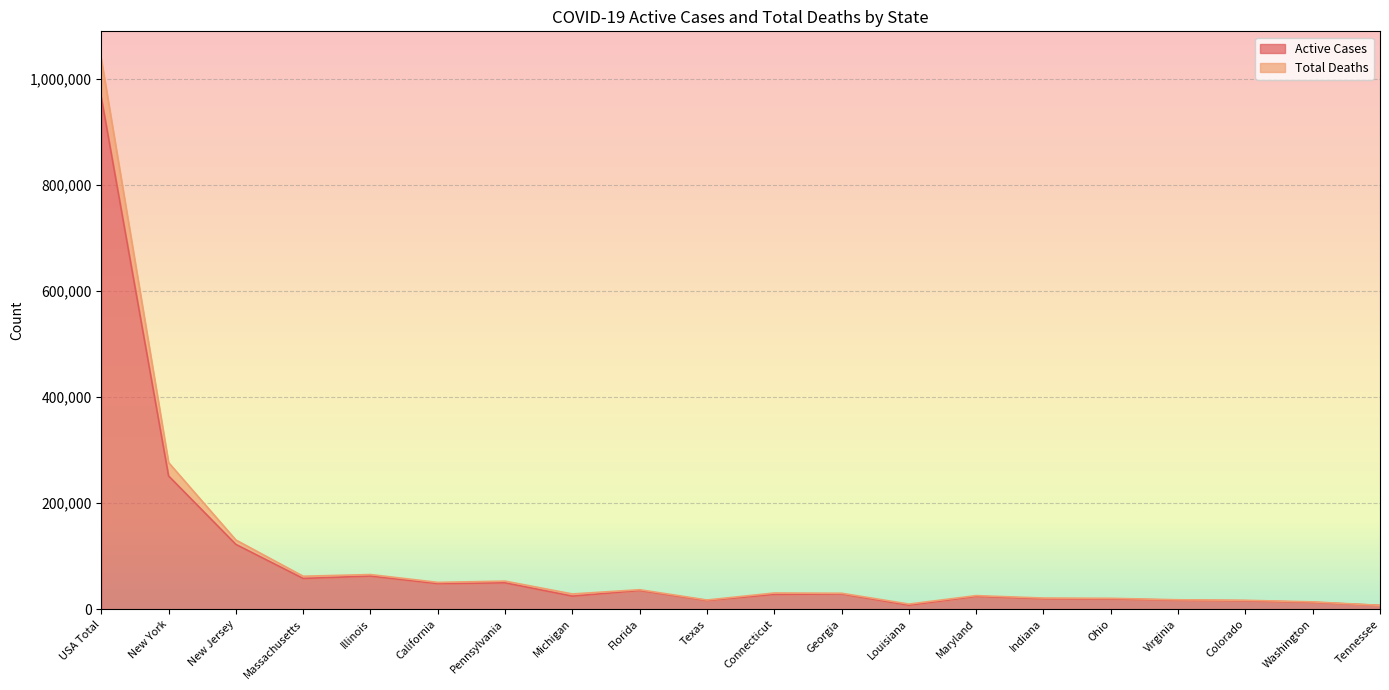

List the series in order of their peak value, highest first.

Total Deaths, Active Cases